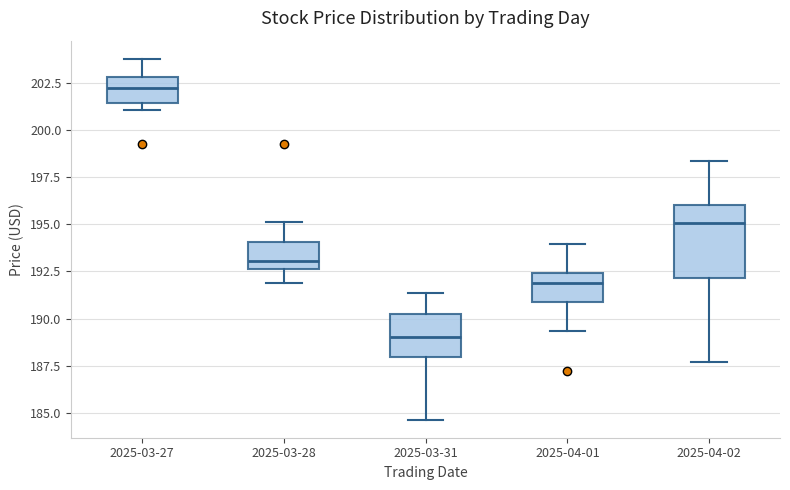

Which box is the tallest, from its lower edge to its upper edge?

2025-04-02